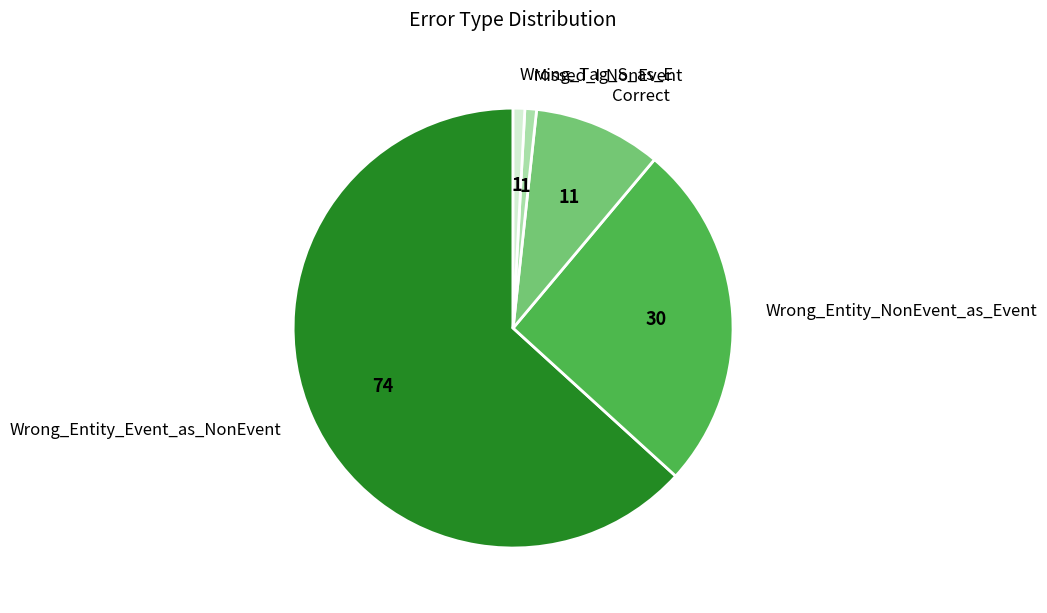

Does Correct account for over 50% of the chart?

No